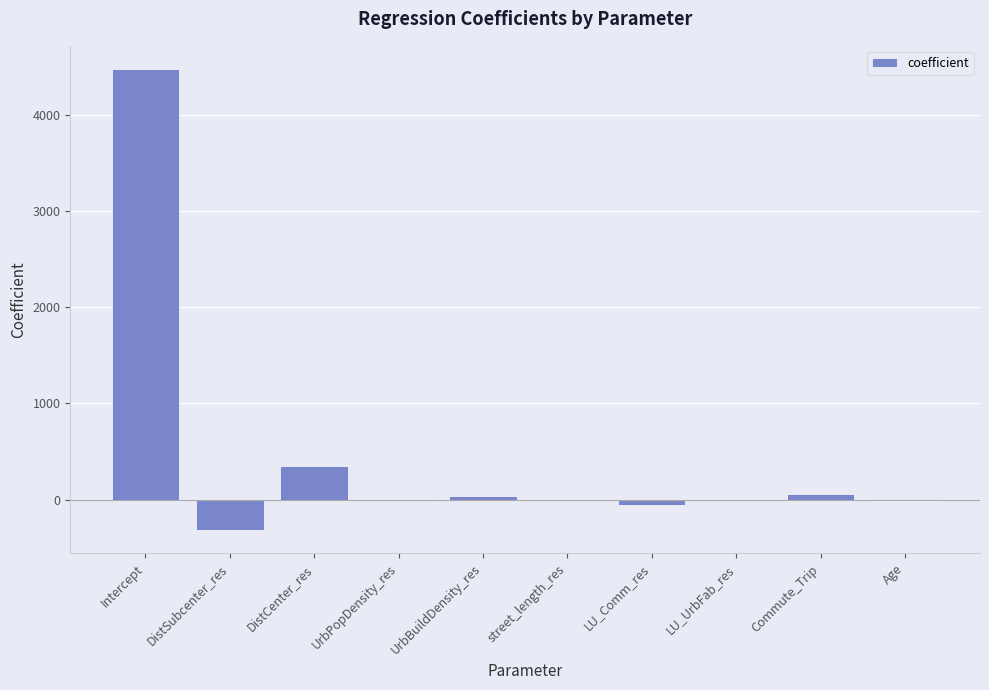

Which label corresponds to the largest value in the chart?

Intercept